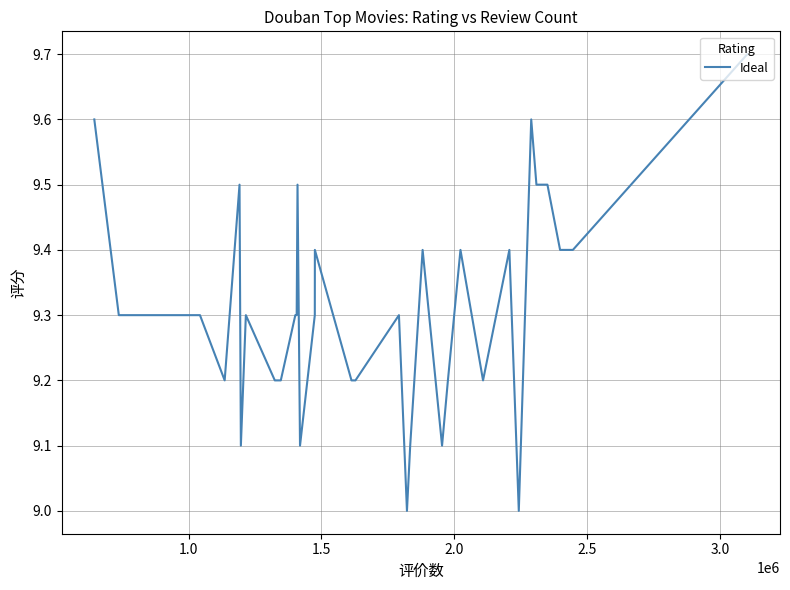

What is the maximum value shown in the chart?

9.7